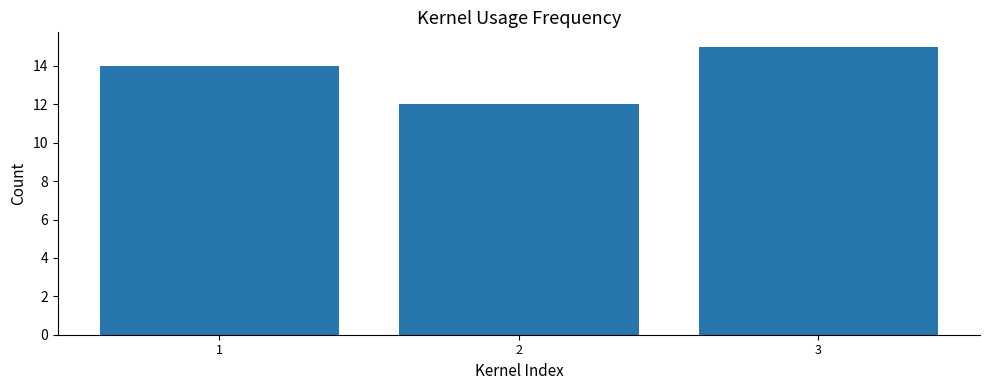

Count the values in the range 12 to 15.

3